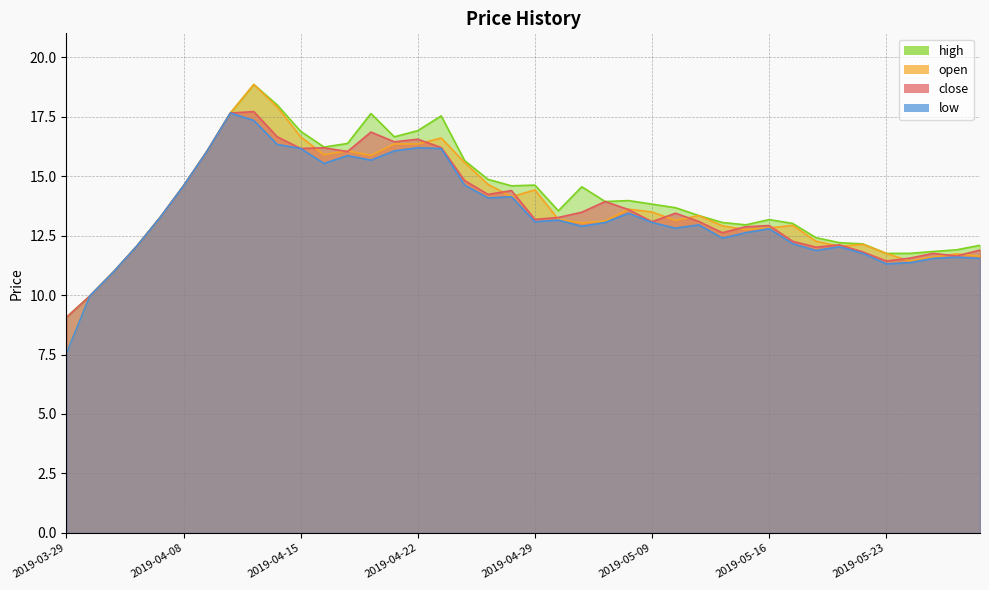

What is the label of the 11th point from the left?

2019-04-15